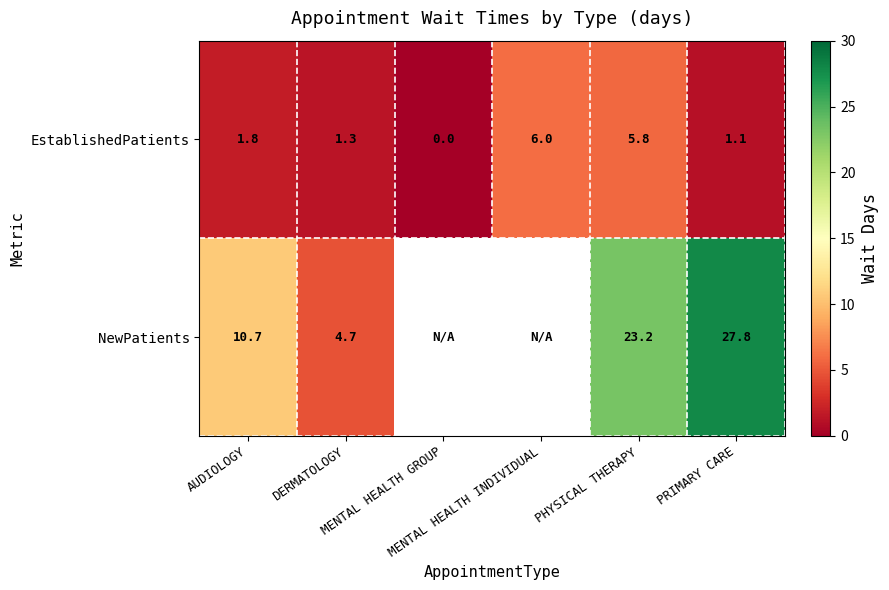

What is the difference between the maximum and minimum values in the EstablishedPatients series?

6.0